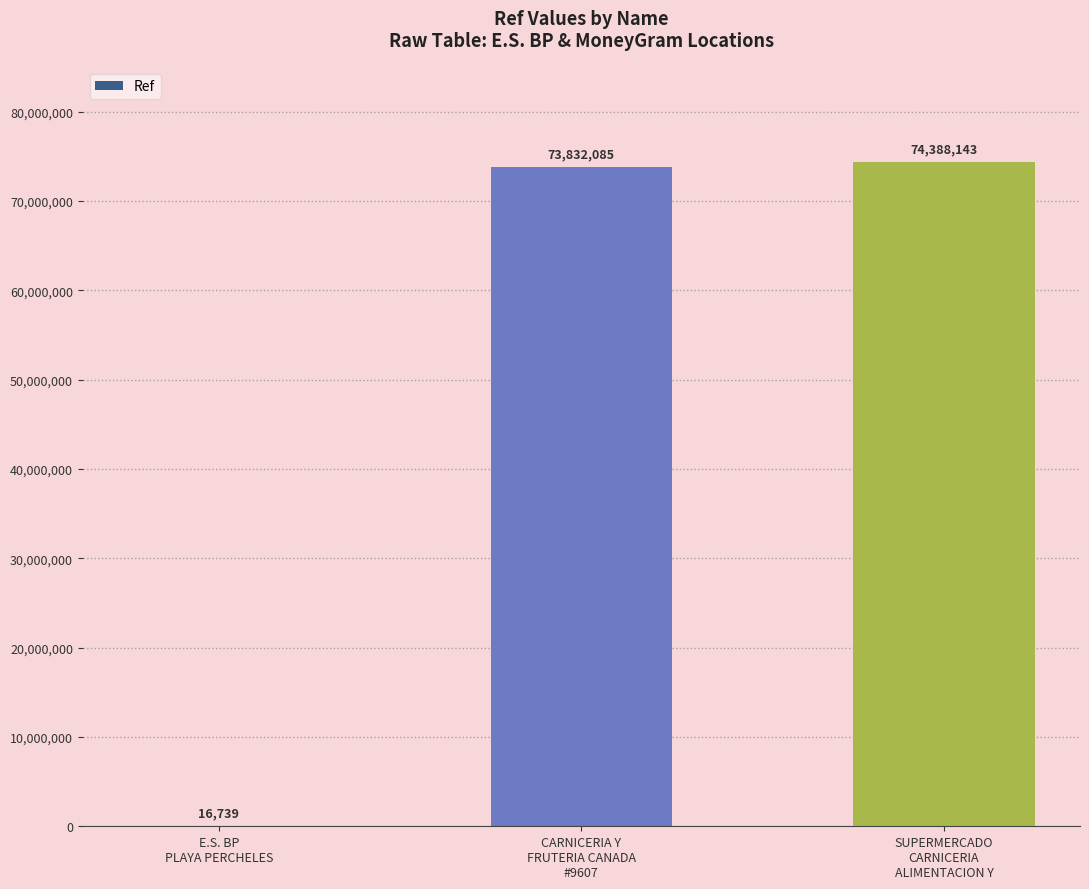

How many distinct data groups are displayed?

1